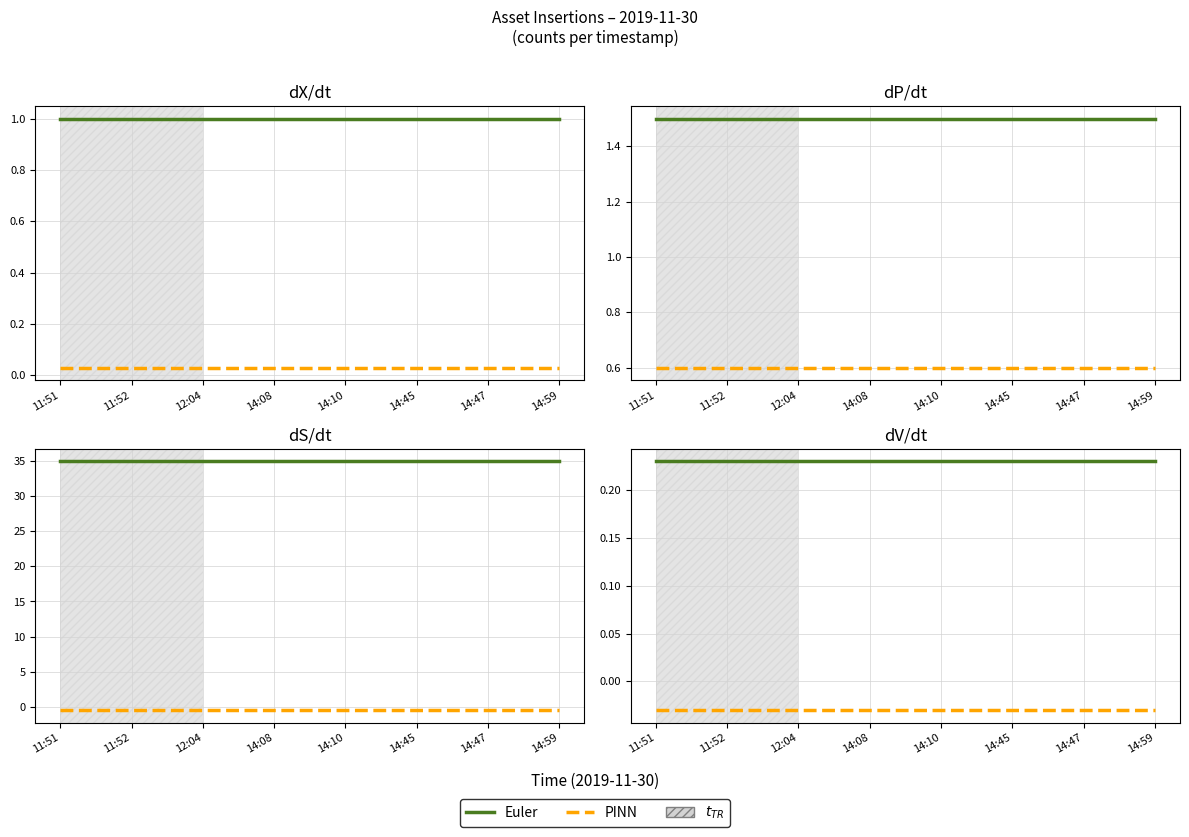

Which category has the highest value across all series?

11:51